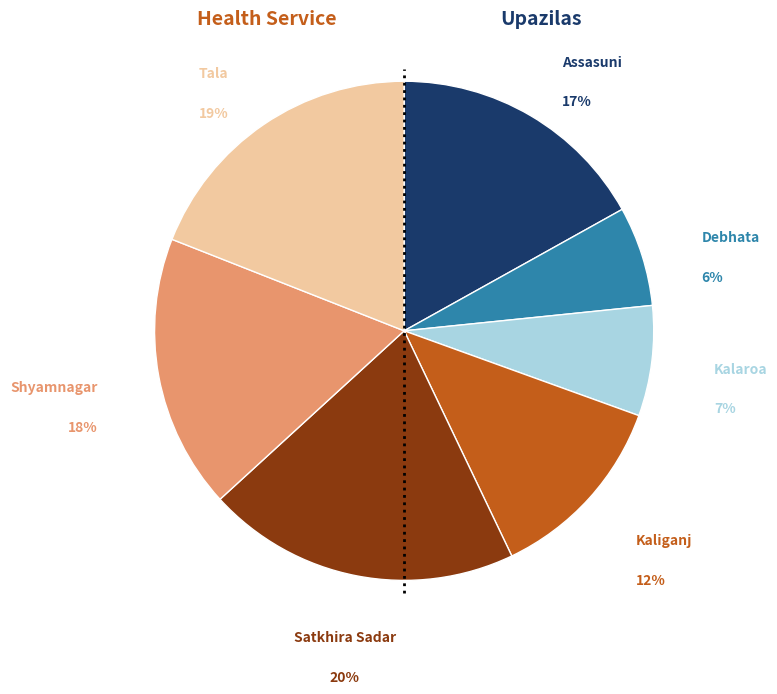

What is the largest slice in the pie chart?

Satkhira Sadar